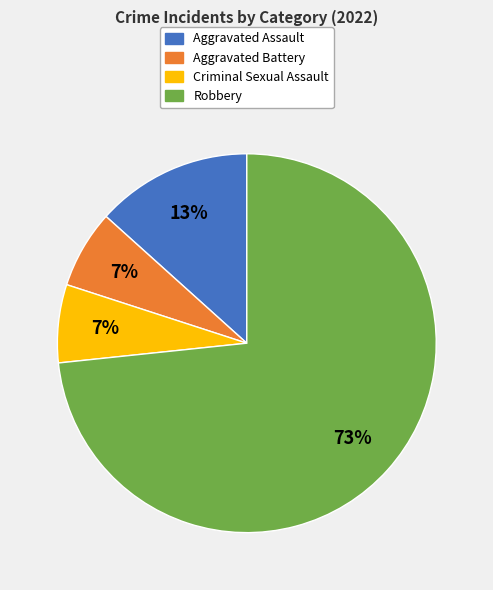

Does Aggravated Battery represent more than half of the total?

No